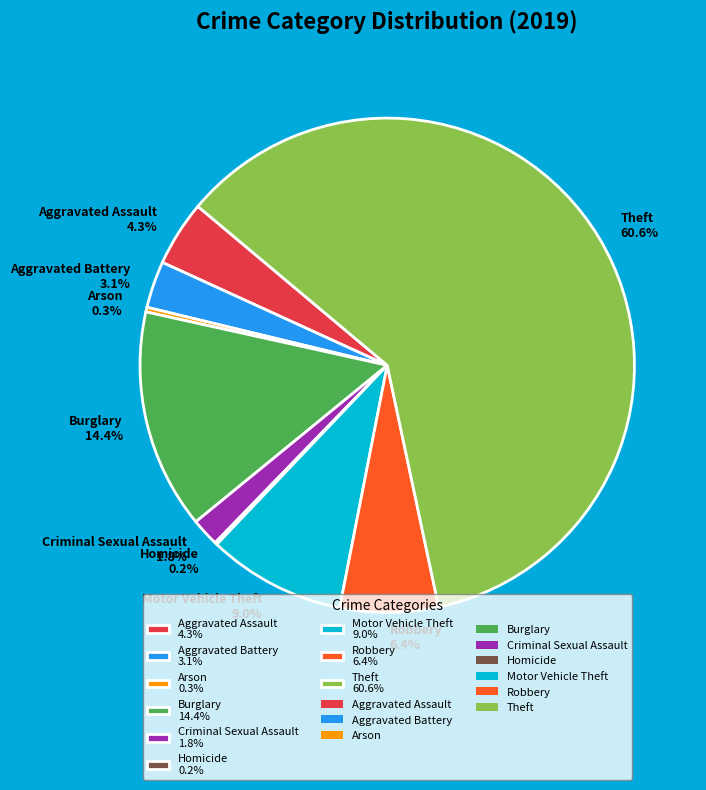

Between Aggravated Battery 3.1% and Motor Vehicle Theft 9.0%, which is larger?

Motor Vehicle Theft 9.0%